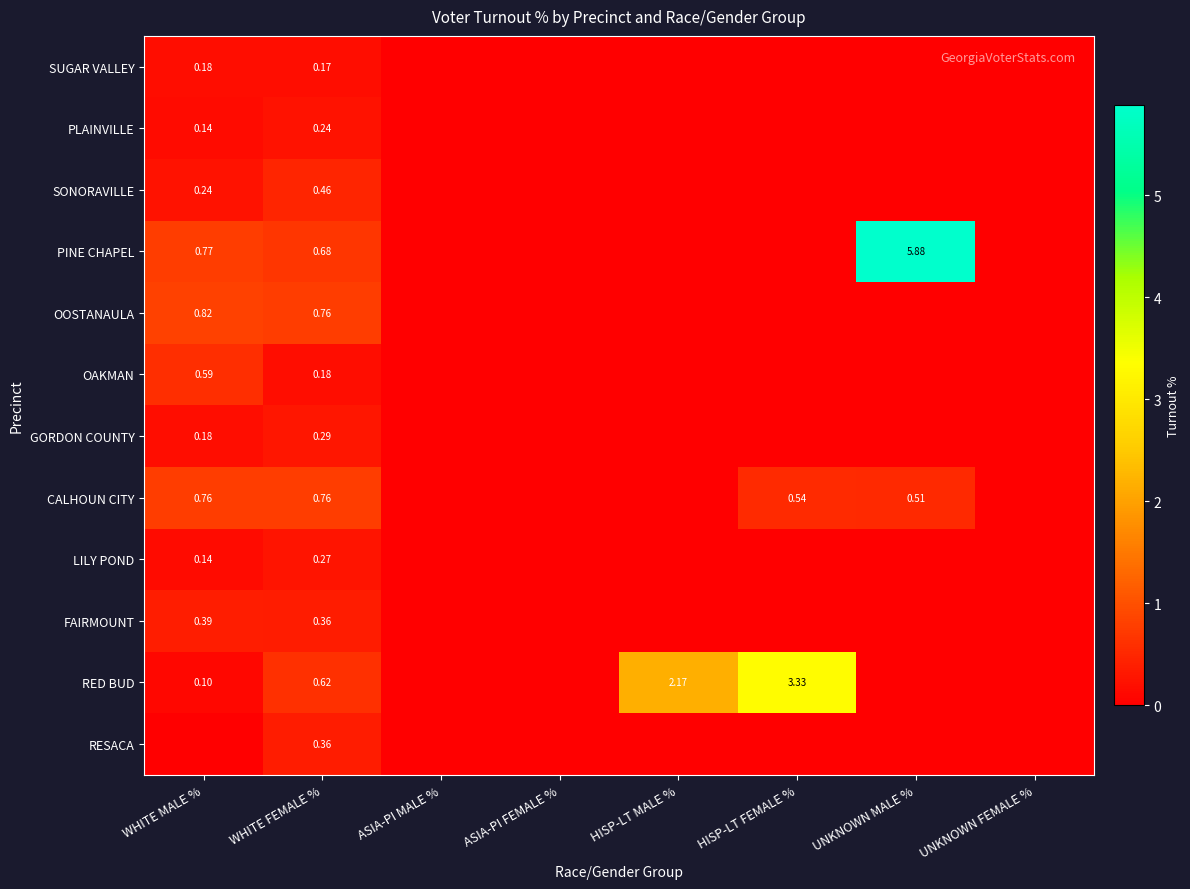

Which series has the widest spread of values?

PINE CHAPEL